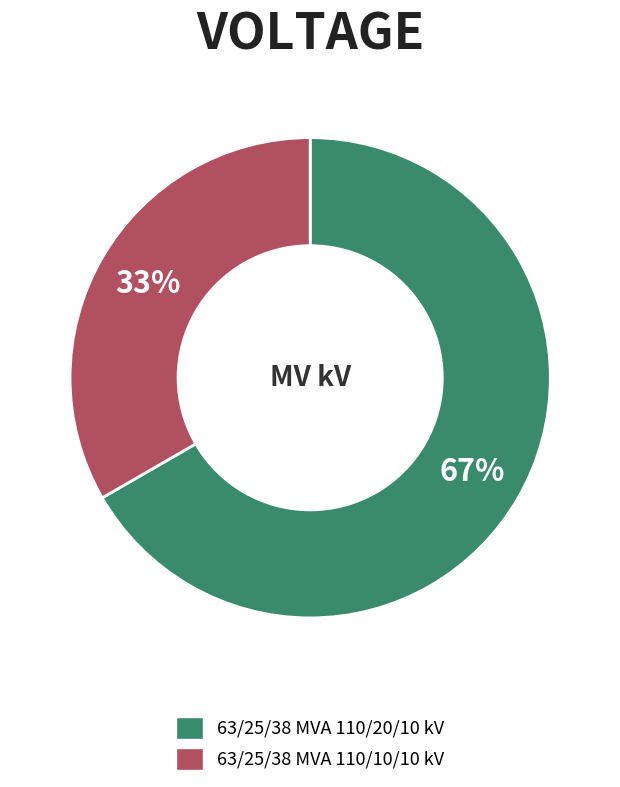

What is the largest slice in the pie chart?

63/25/38 MVA 110/20/10 kV